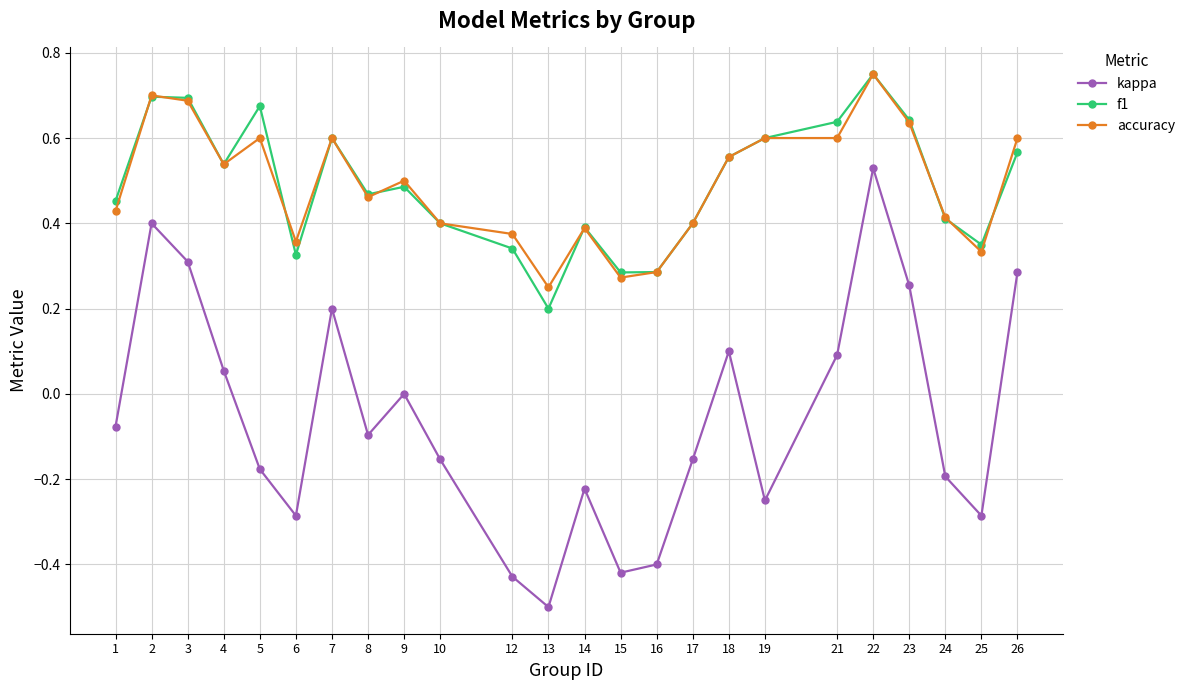

What is the lowest value of the kappa series?

-0.5